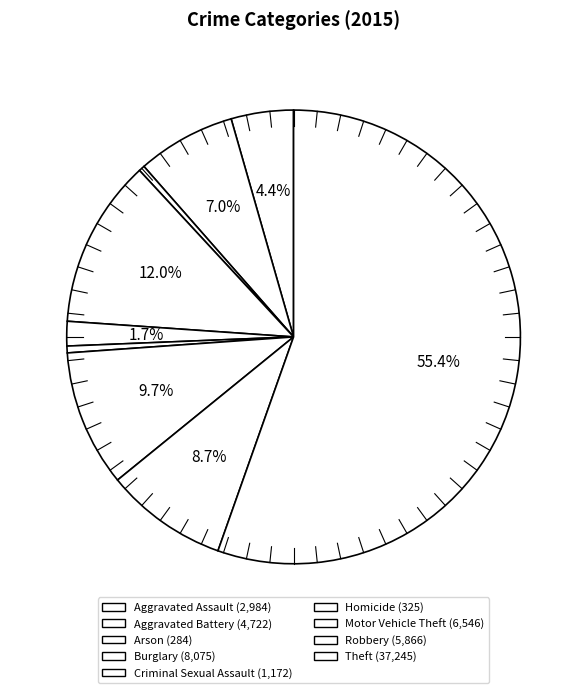

Do Criminal Sexual Assault and Robbery together represent more than half of the pie?

No